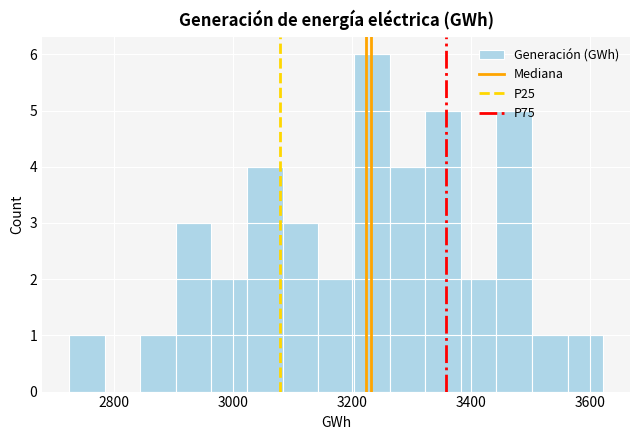

Around what value on the x-axis is the tallest bar? Give the approximate position of its centre, as read against the axis.

3240